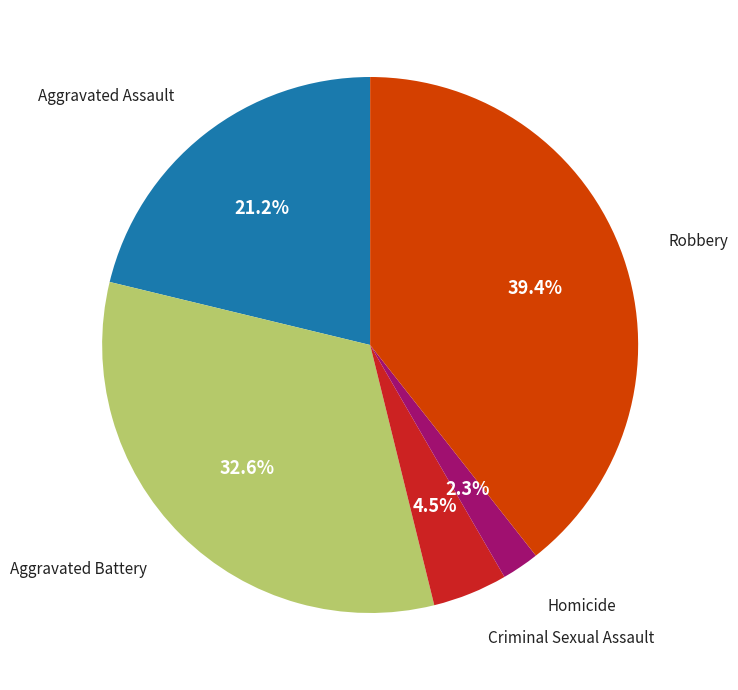

Is there a majority slice in this chart?

No